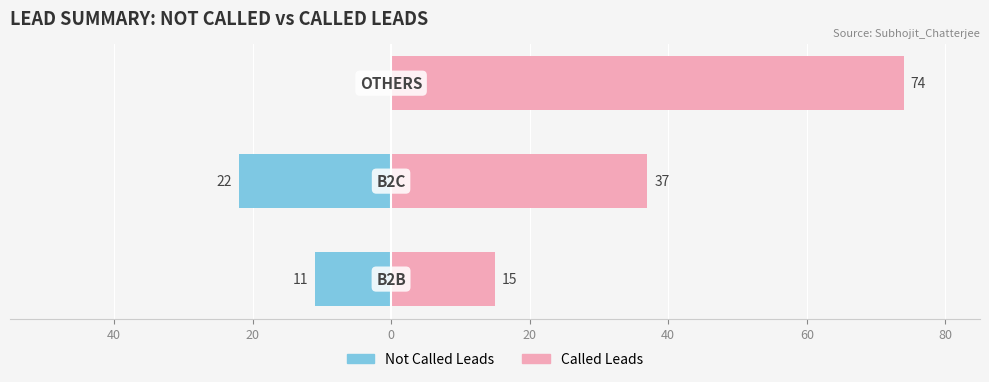

Reading right to left, what are all the values shown in this chart?

Not Called Leads: 0	-22	-11
Called Leads: 74	37	15